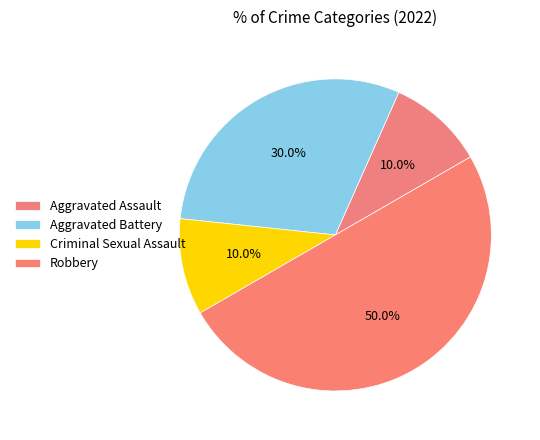

Count the number of slices in the pie.

4